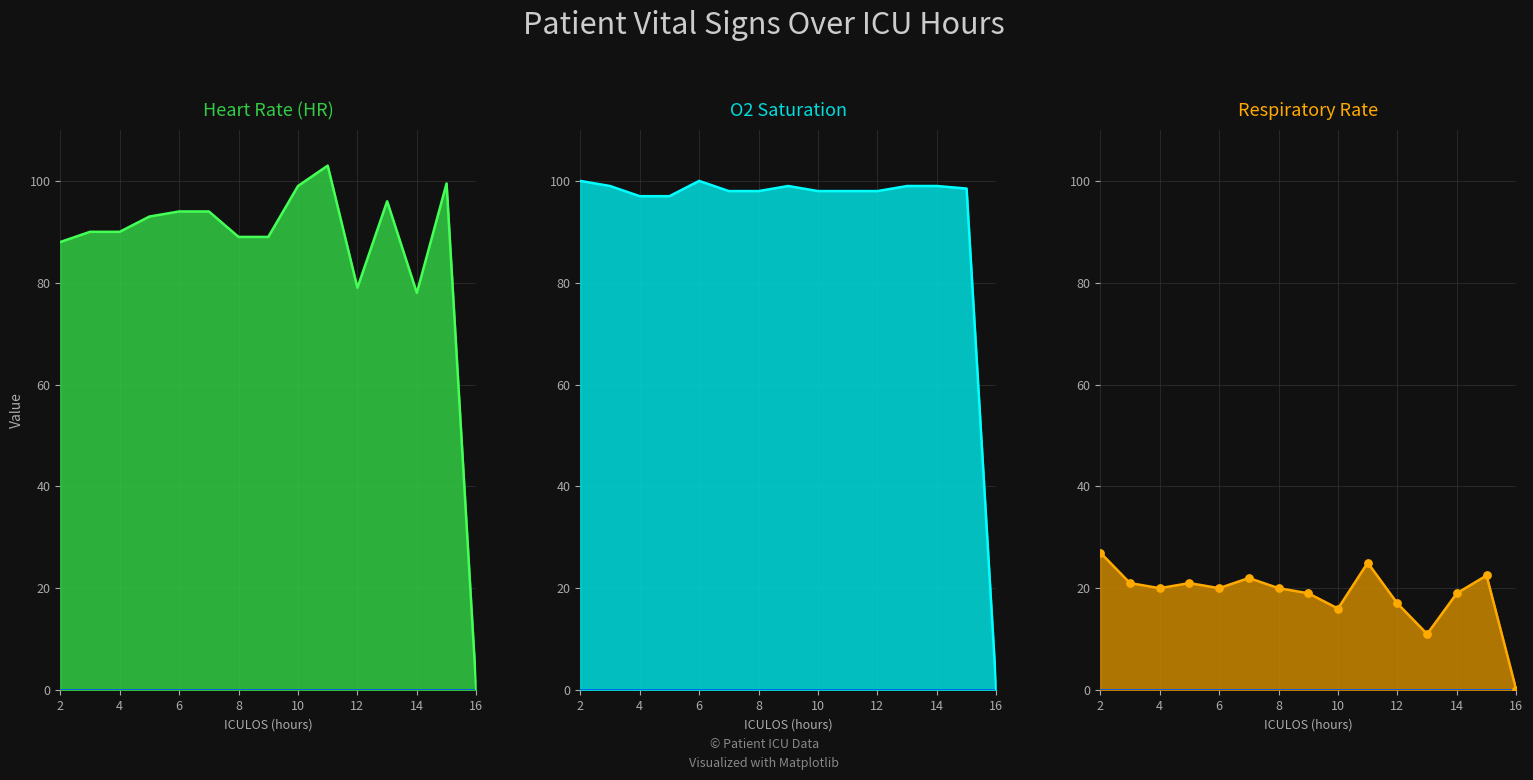

Which series has the largest total across all categories?

O2 Saturation